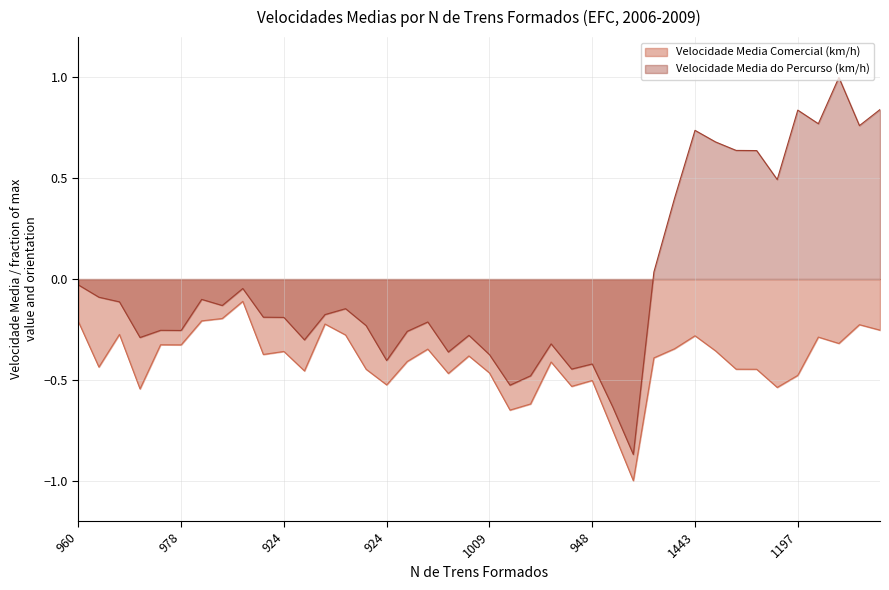

At which label does Velocidade Media Comercial (km/h) reach its minimum?

27